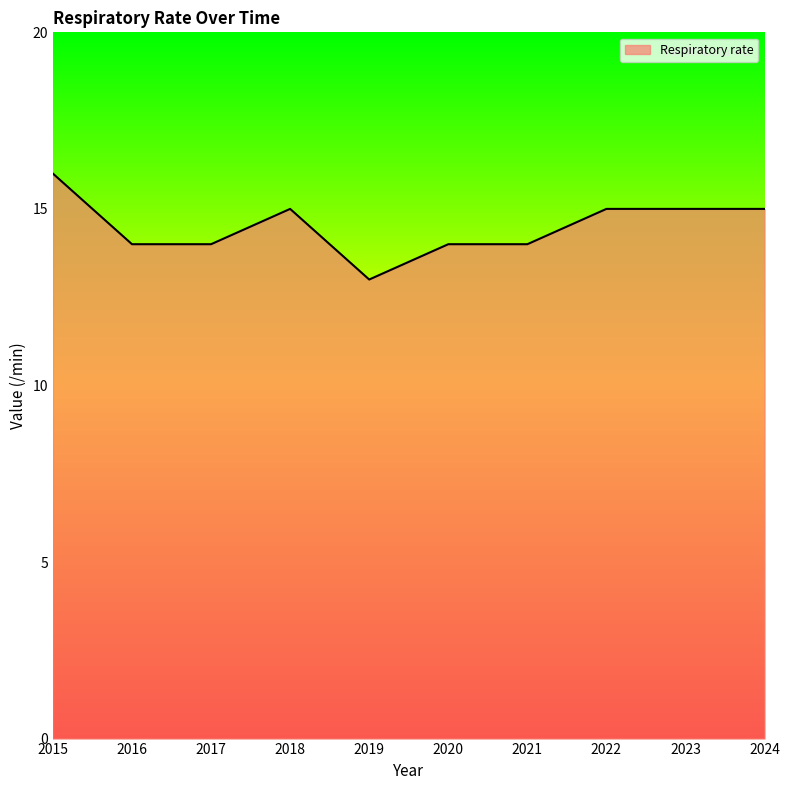

What is the difference between the second highest and second lowest values?

1